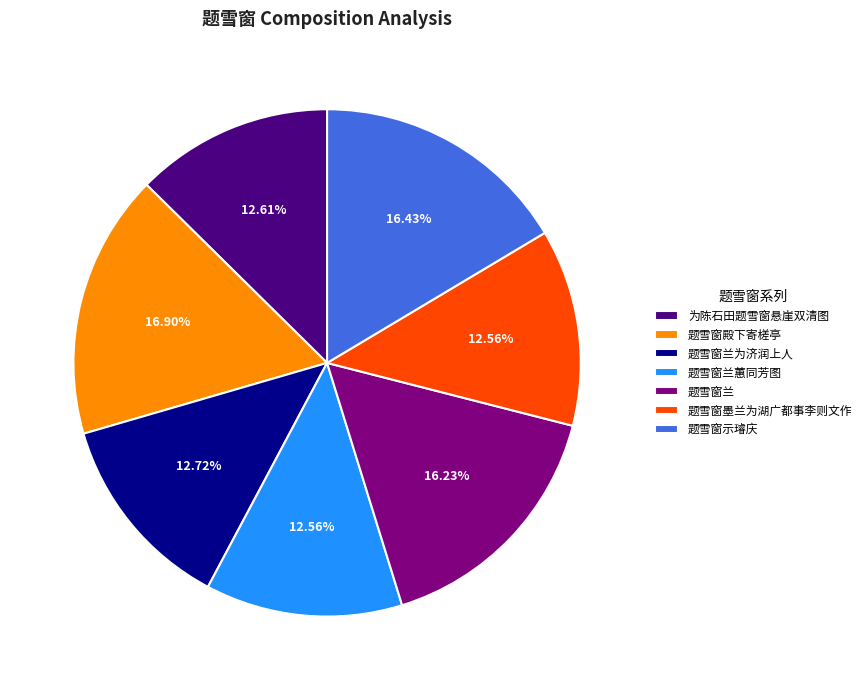

How many segments does this pie chart have?

7